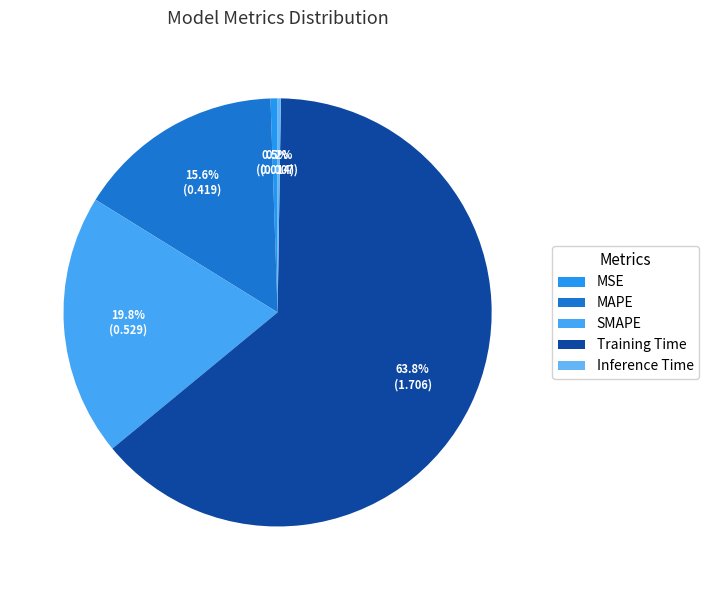

How many slices are in this pie chart?

5